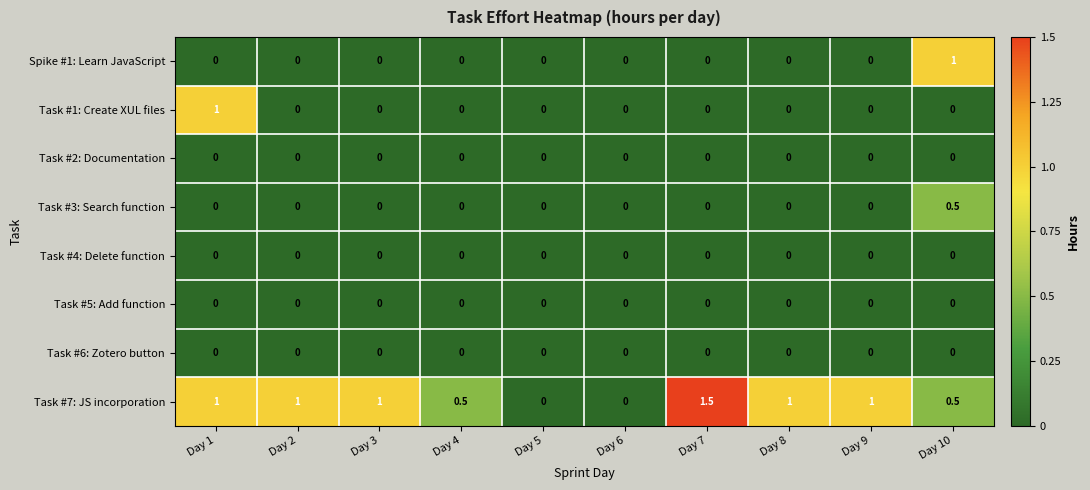

How many series are shown in this chart?

8